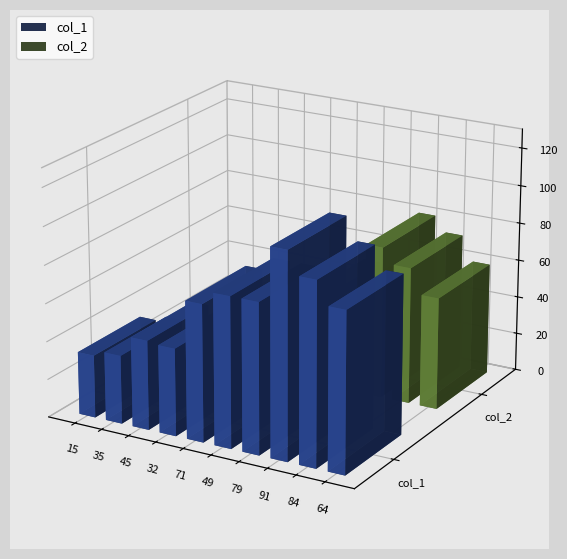

How many data points does each series have?

10